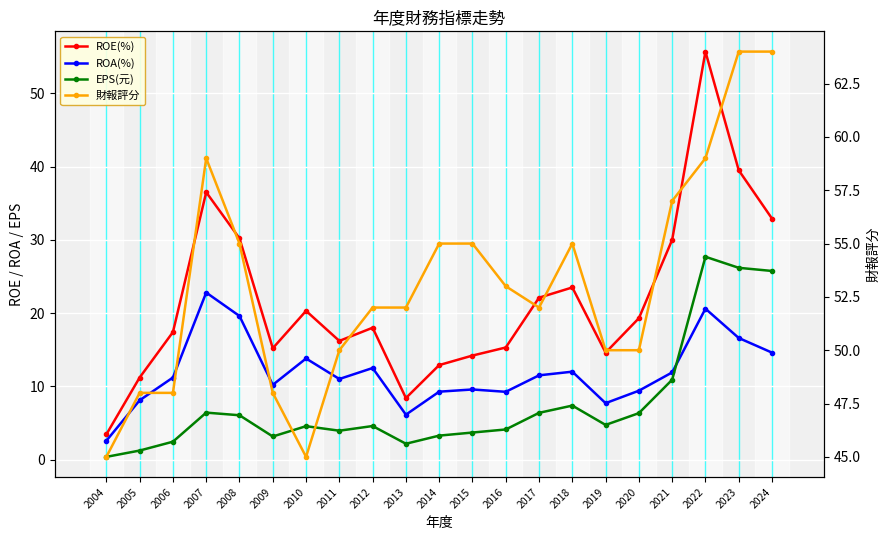

Where is the first local maximum for 財報評分?

2007